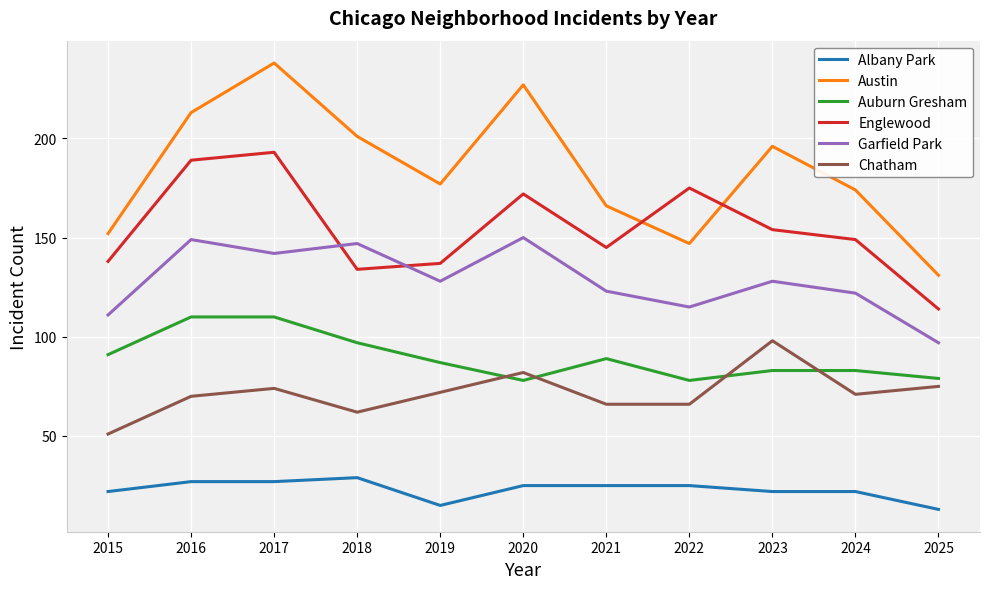

What is the maximum value shown in the chart?

238